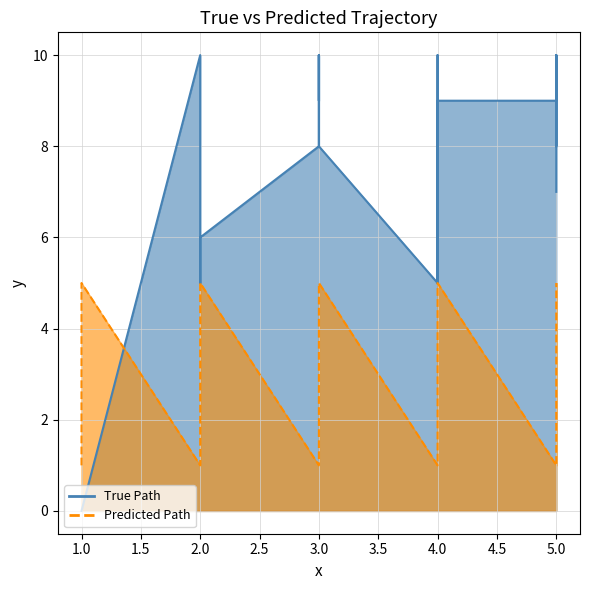

Which category has the highest value across all series?

2